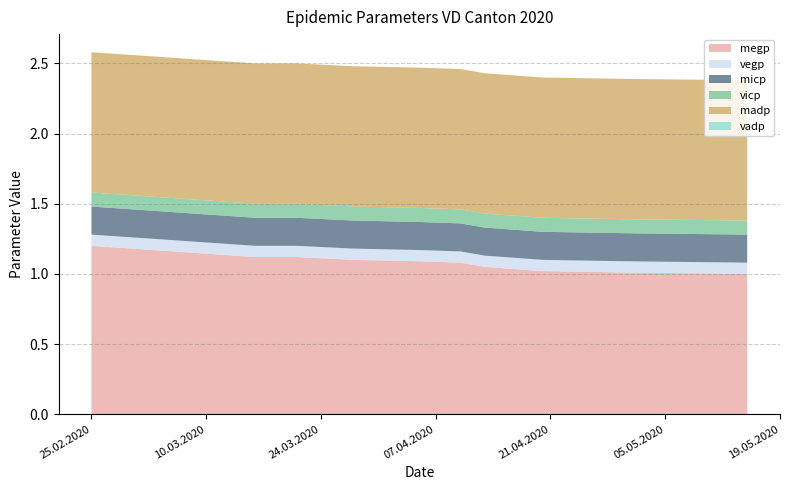

Reading left to right, list all the values displayed in this chart.

megp: 25.02.2020=1.2	16.03.2020=1.1	21.03.2020=1.1	28.03.2020=1.1	05.04.2020=1.1	10.04.2020=1.1	13.04.2020=1.1	20.04.2020=1.0	30.04.2020=1.0	15.05.2020=1.0
vegp: 25.02.2020=0.1	16.03.2020=0.1	21.03.2020=0.1	28.03.2020=0.1	05.04.2020=0.1	10.04.2020=0.1	13.04.2020=0.1	20.04.2020=0.1	30.04.2020=0.1	15.05.2020=0.1
micp: 25.02.2020=0.2	16.03.2020=0.2	21.03.2020=0.2	28.03.2020=0.2	05.04.2020=0.2	10.04.2020=0.2	13.04.2020=0.2	20.04.2020=0.2	30.04.2020=0.2	15.05.2020=0.2
vicp: 25.02.2020=0.1	16.03.2020=0.1	21.03.2020=0.1	28.03.2020=0.1	05.04.2020=0.1	10.04.2020=0.1	13.04.2020=0.1	20.04.2020=0.1	30.04.2020=0.1	15.05.2020=0.1
madp: 25.02.2020=1.0	16.03.2020=1.0	21.03.2020=1.0	28.03.2020=1.0	05.04.2020=1.0	10.04.2020=1.0	13.04.2020=1.0	20.04.2020=1.0	30.04.2020=1.0	15.05.2020=1.0
vadp: 25.02.2020=0.0	16.03.2020=0.0	21.03.2020=0.0	28.03.2020=0.0	05.04.2020=0.0	10.04.2020=0.0	13.04.2020=0.0	20.04.2020=0.0	30.04.2020=0.0	15.05.2020=0.0